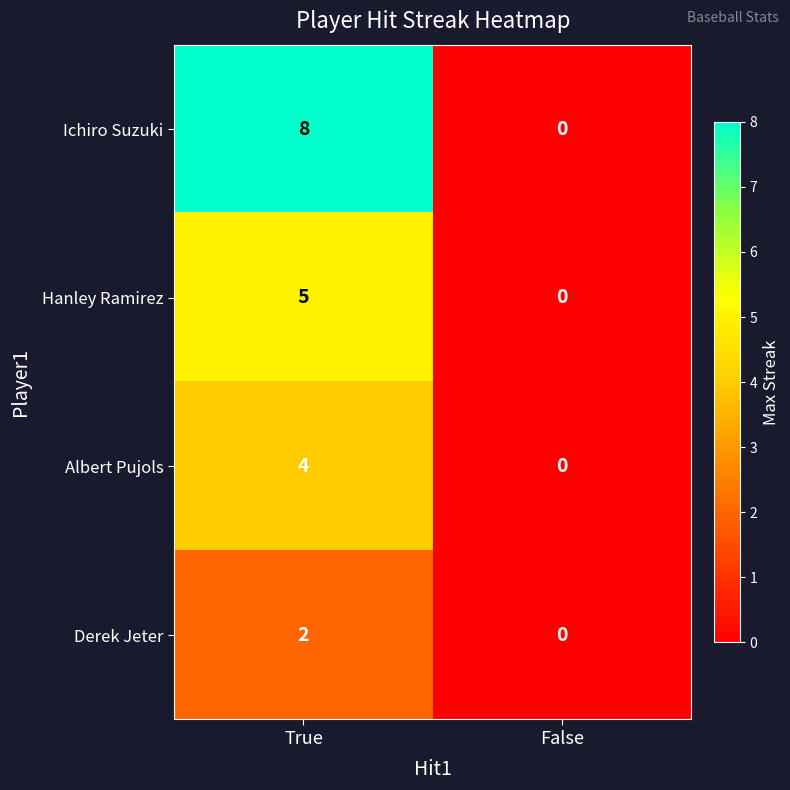

How many distinct data groups are displayed?

4